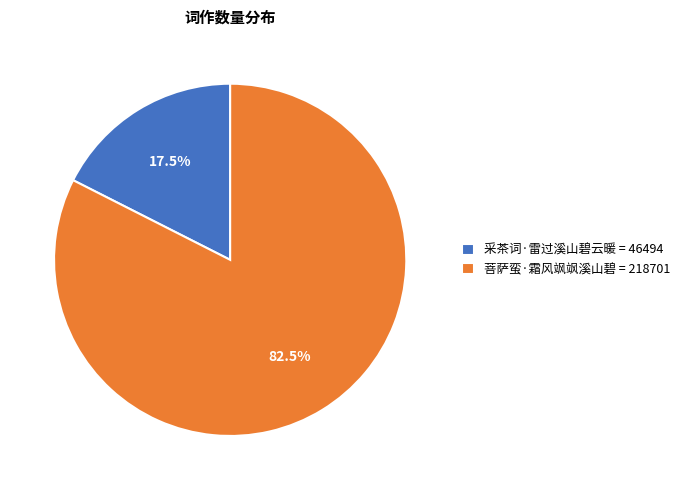

Which category has the biggest portion of the pie?

菩萨蛮·霜风飒飒溪山碧